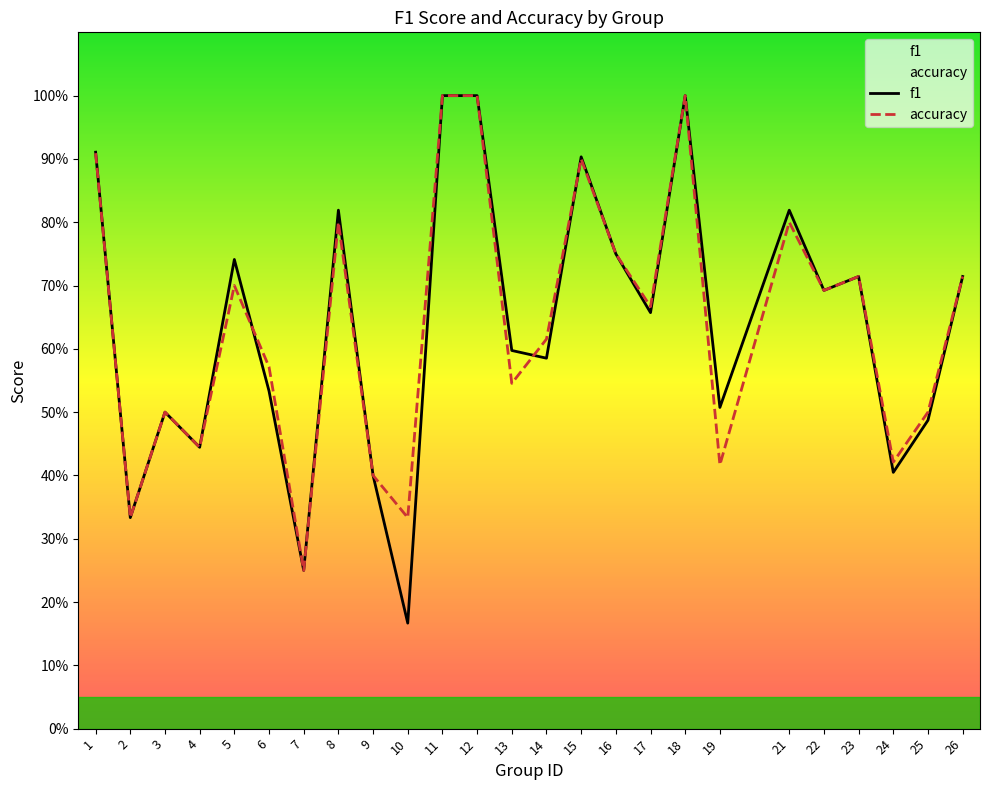

What is the sum of the accuracy values at 23 and 24?

1.1